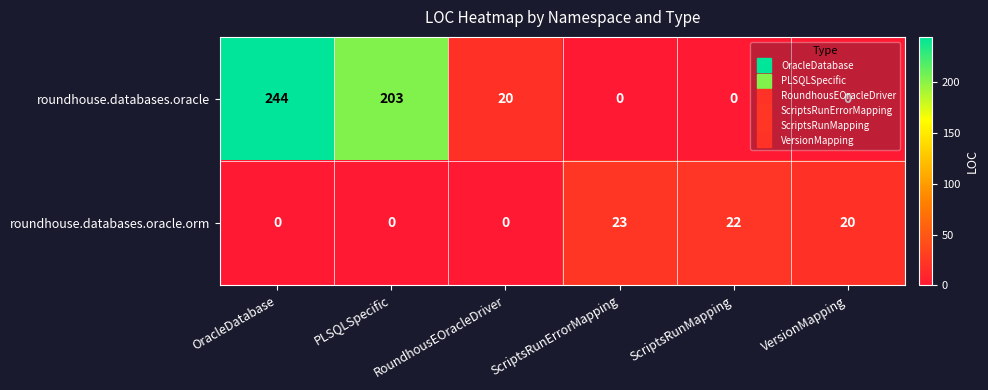

True or false: roundhouse.databases.oracle has a value of 203 at PLSQLSpecific.

True